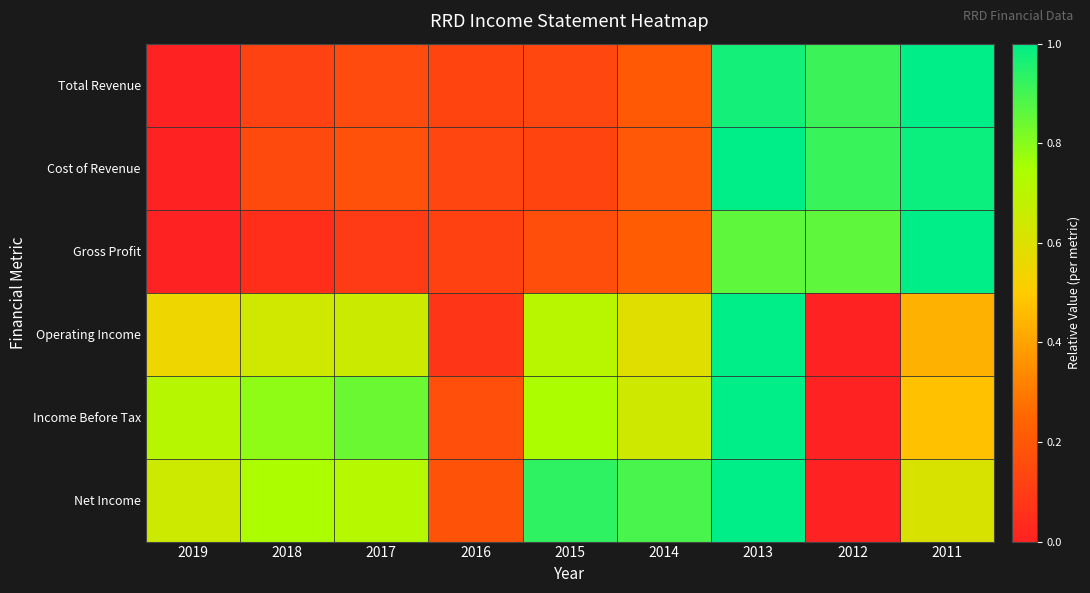

At how many categories does at least one series exceed 0?

9